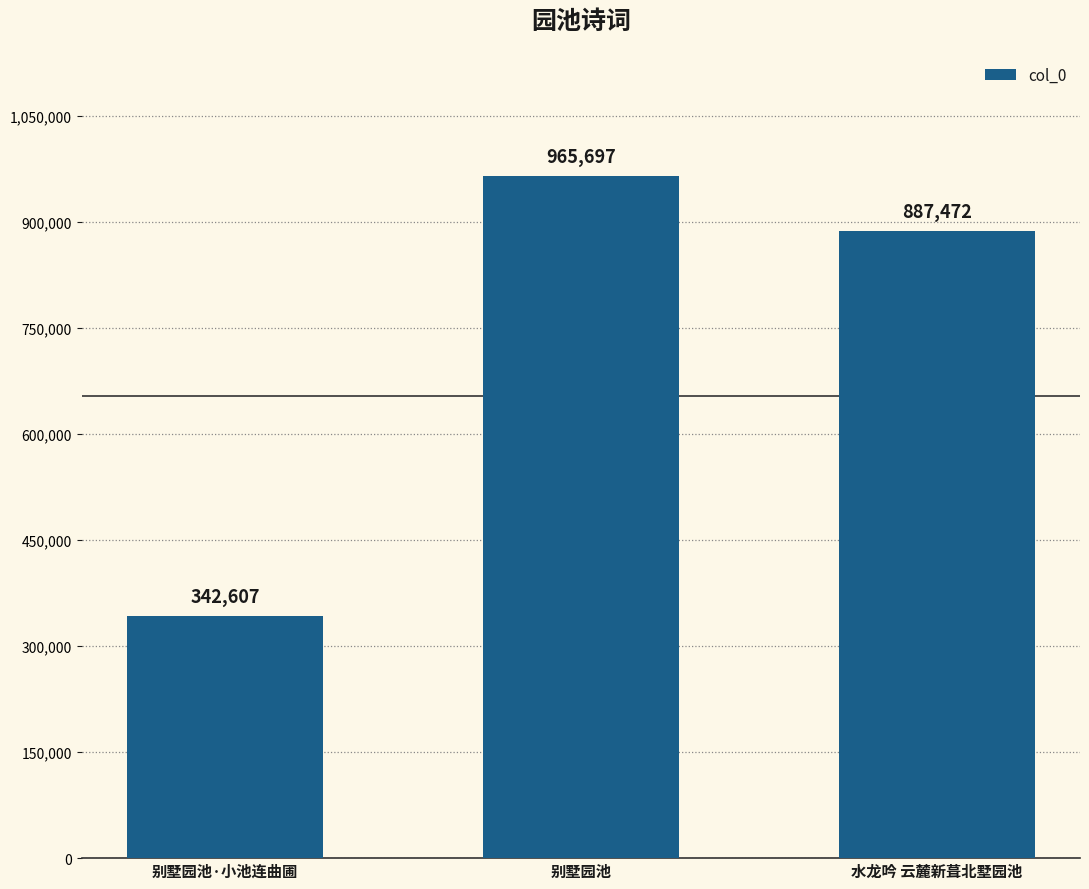

The chart shows a value of 342607 at 别墅园池·小池连曲圃. True or false?

True